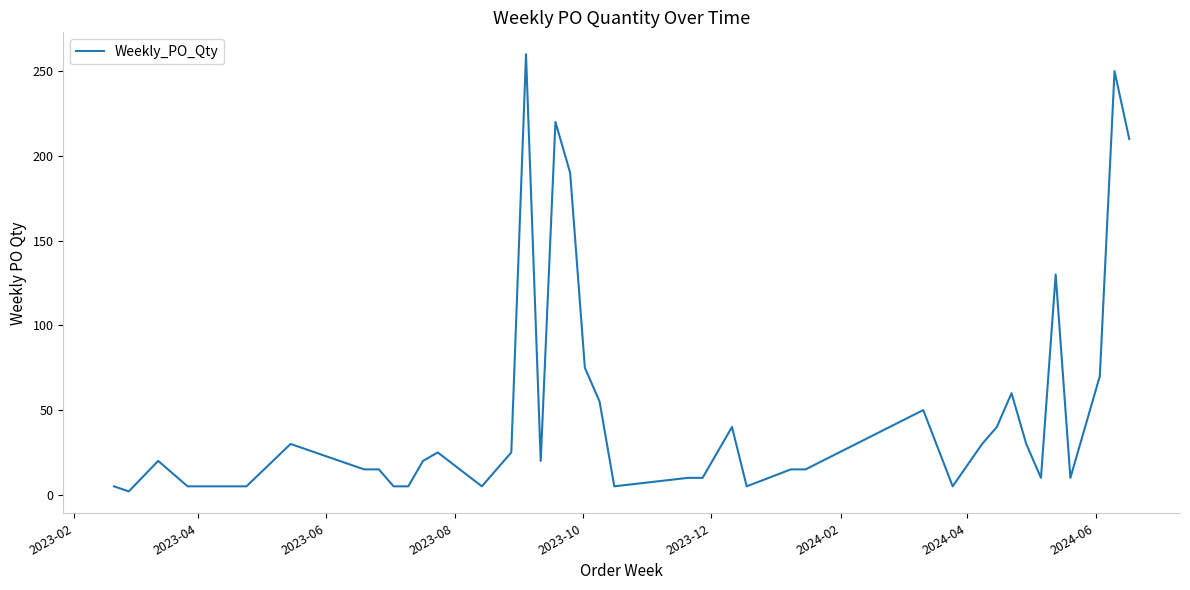

What is the difference between the maximum and minimum values?

258